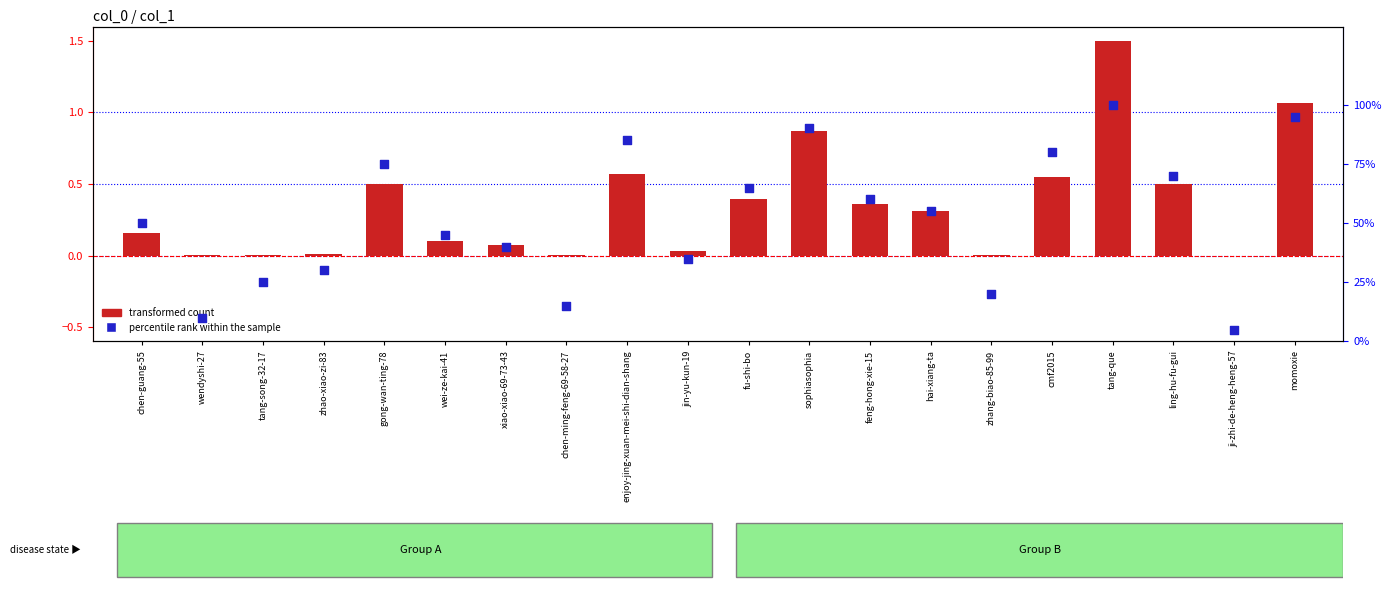

What are all the series names shown in the legend?

transformed count, percentile rank within the sample